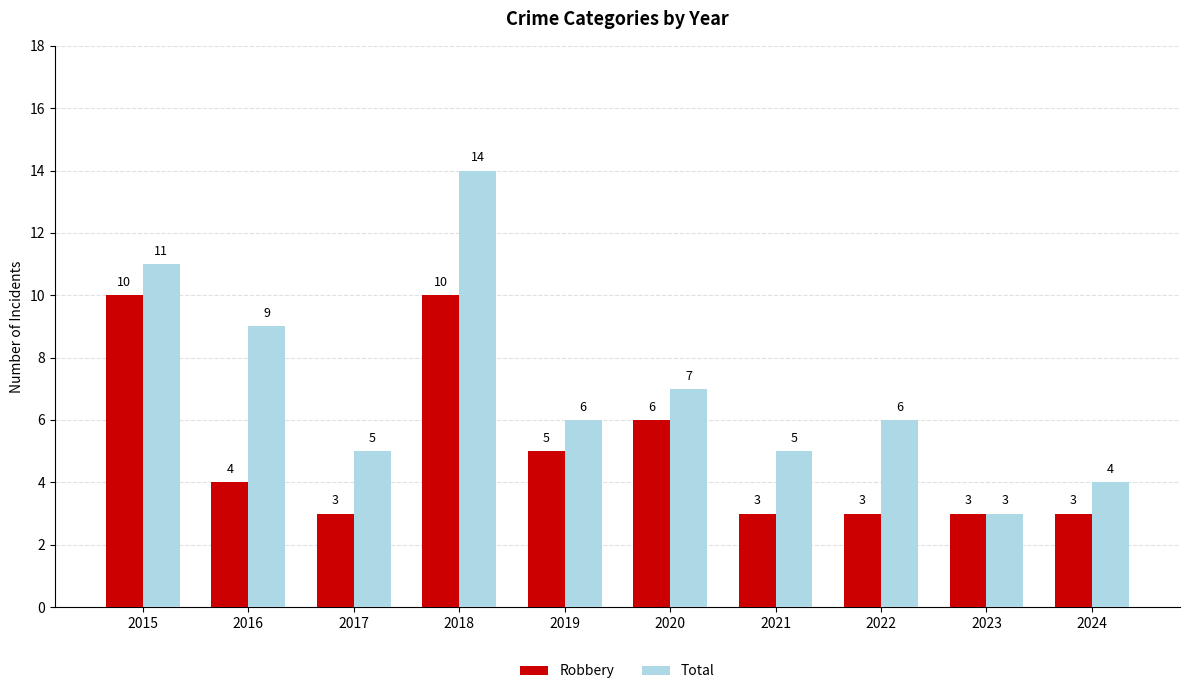

Rank the series by their average value, from highest to lowest.

Total, Robbery